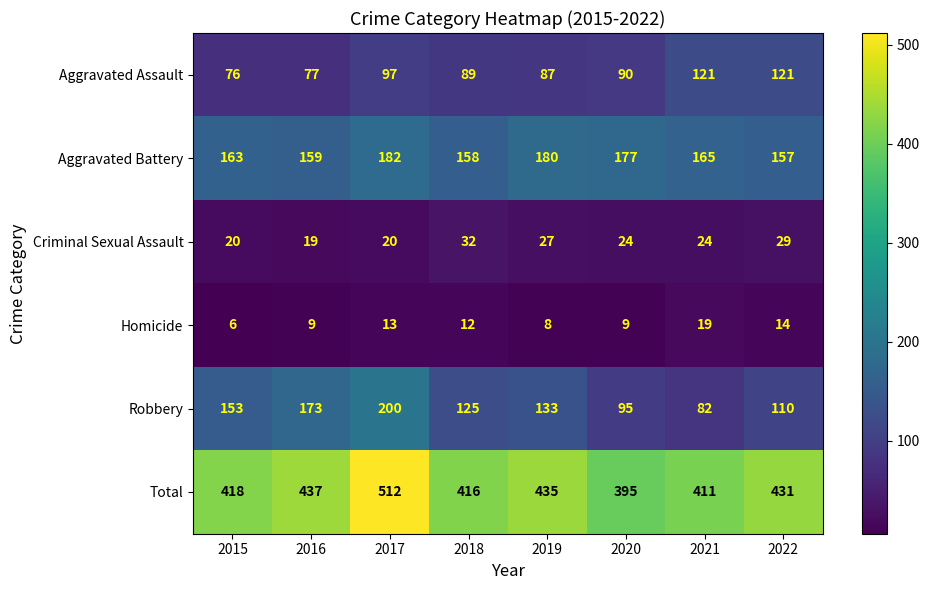

The value of Criminal Sexual Assault at 2020 is 24. True or false?

True